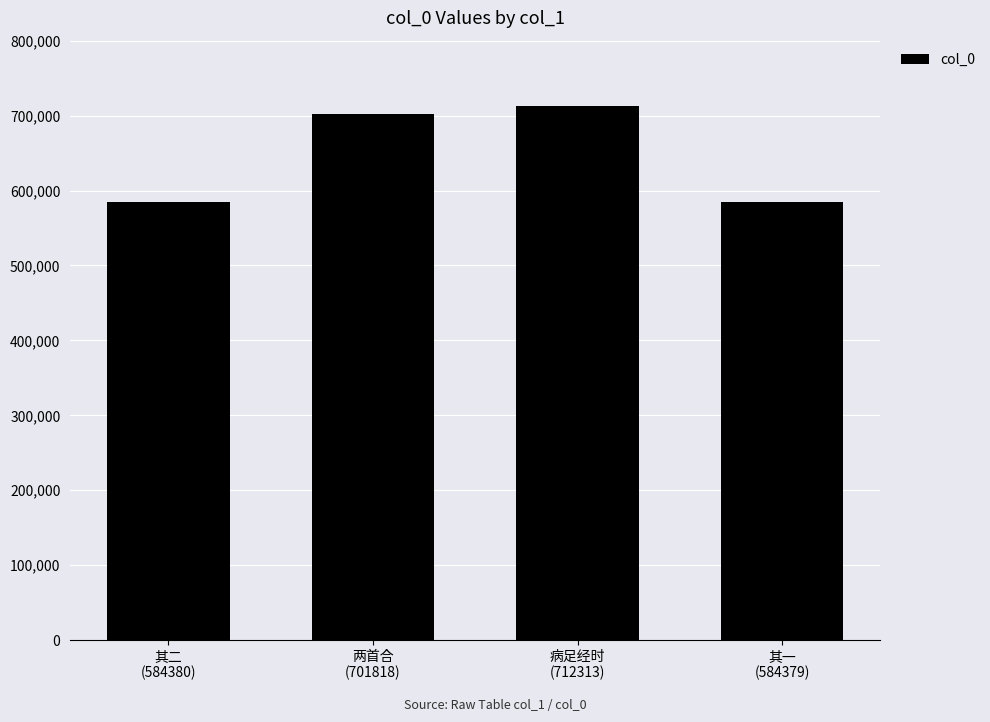

At which category does the chart reach its peak across all series?

病足经时
(712313)